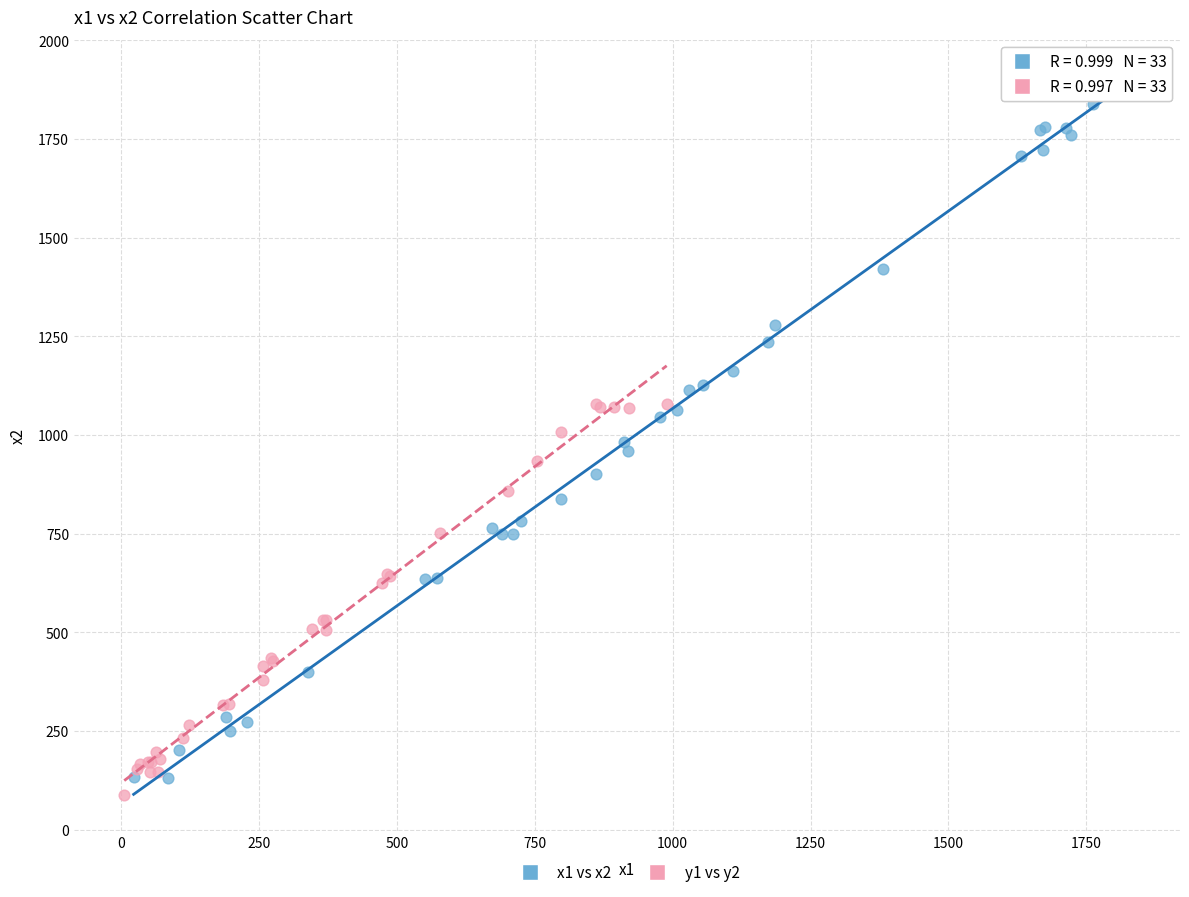

Which series has the largest Y range (max minus min)?

x1 vs x2